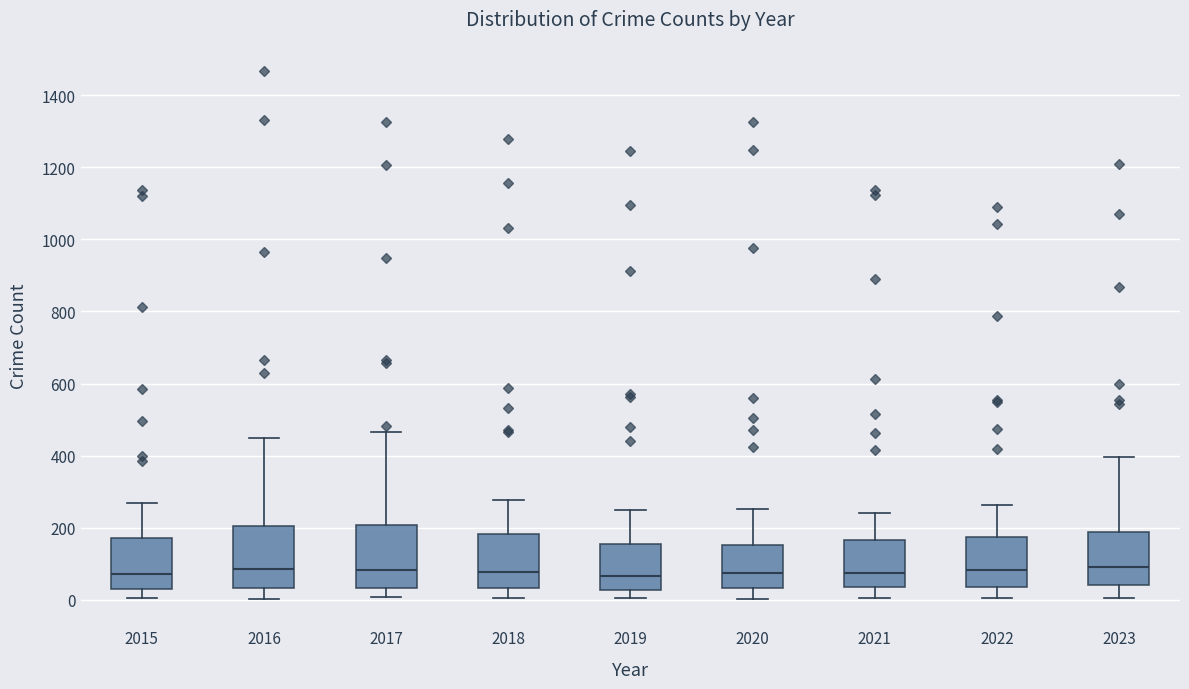

Reading left to right, read every box against the y-axis: the position of its median line, the range the box covers, and the ends of its whiskers. The values are not printed on the chart, so give them approximately, as read against the axis.

2015: median 80, box 40 to 180, whiskers 0 to 260
2016: median 80, box 40 to 200, whiskers 0 to 440
2017: median 80, box 40 to 200, whiskers 0 to 460
2018: median 80, box 40 to 180, whiskers 0 to 280
2019: median 60, box 20 to 160, whiskers 0 to 240
2020: median 80, box 40 to 160, whiskers 0 to 260
2021: median 80, box 40 to 160, whiskers 0 to 240
2022: median 80, box 40 to 180, whiskers 0 to 260
2023: median 100, box 40 to 180, whiskers 0 to 400